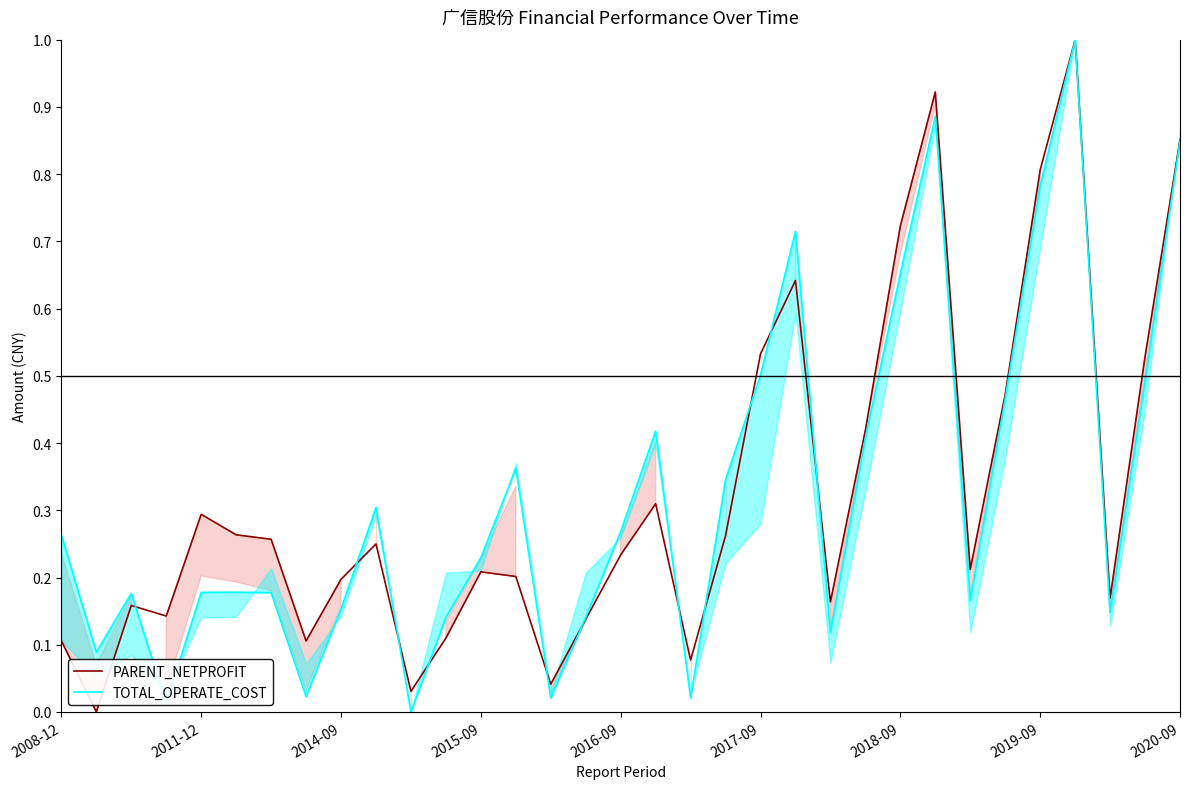

After their last crossing, which series has the higher values: PARENT_NETPROFIT or TOTAL_OPERATE_COST?

PARENT_NETPROFIT